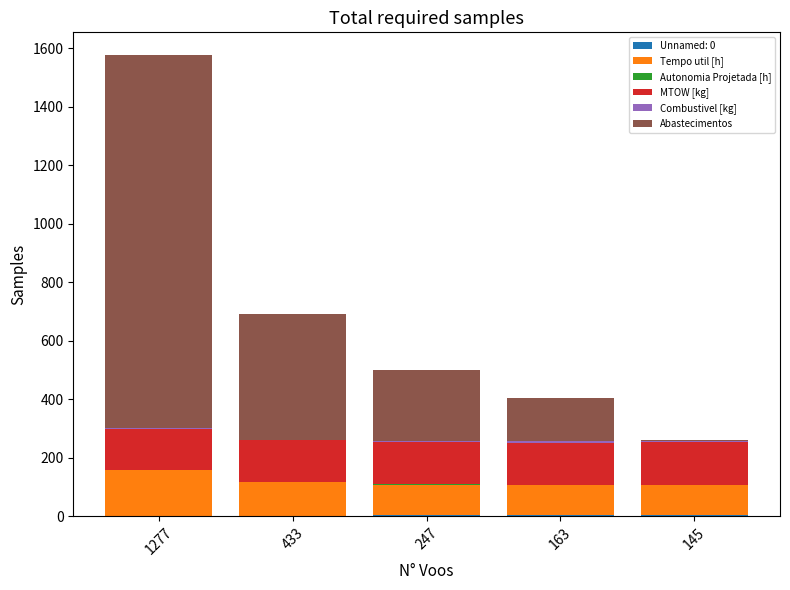

Are the bars horizontal?

No